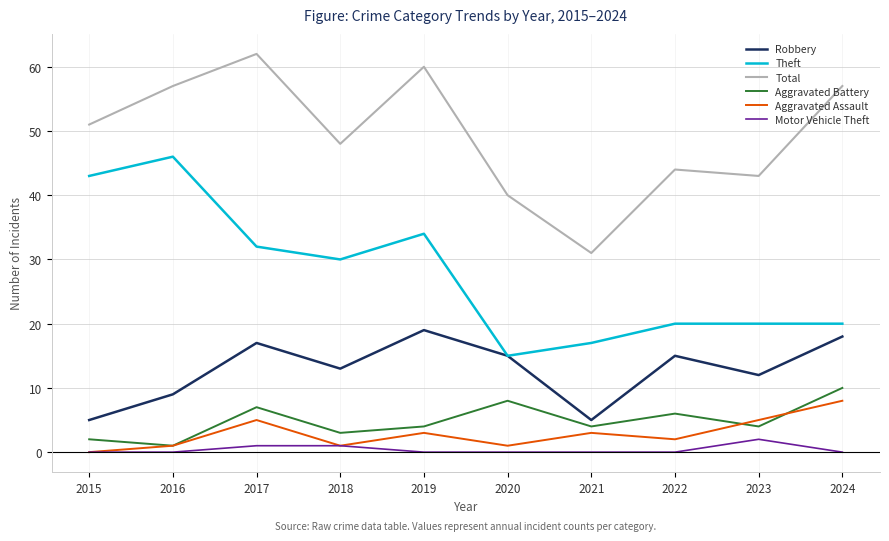

What is the difference between the maximum and minimum values in the Aggravated Assault series?

8